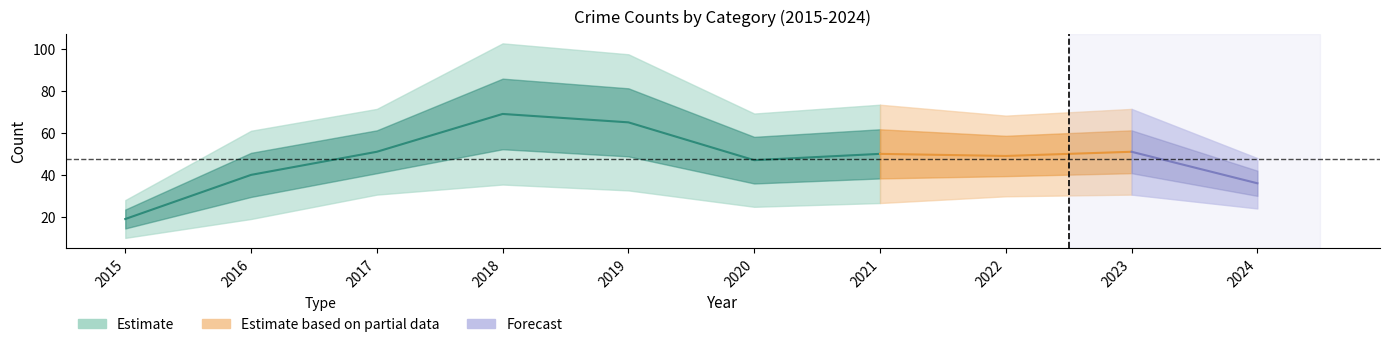

At which category does the chart reach its peak across all series?

2018